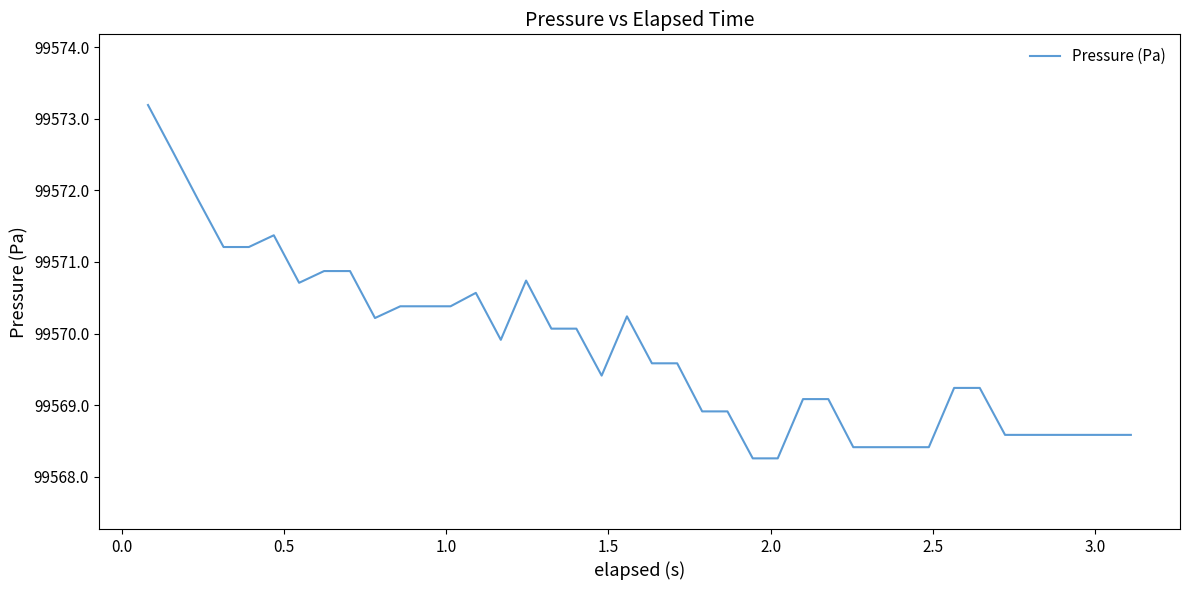

What is the minimum value shown in the chart?

99568.3